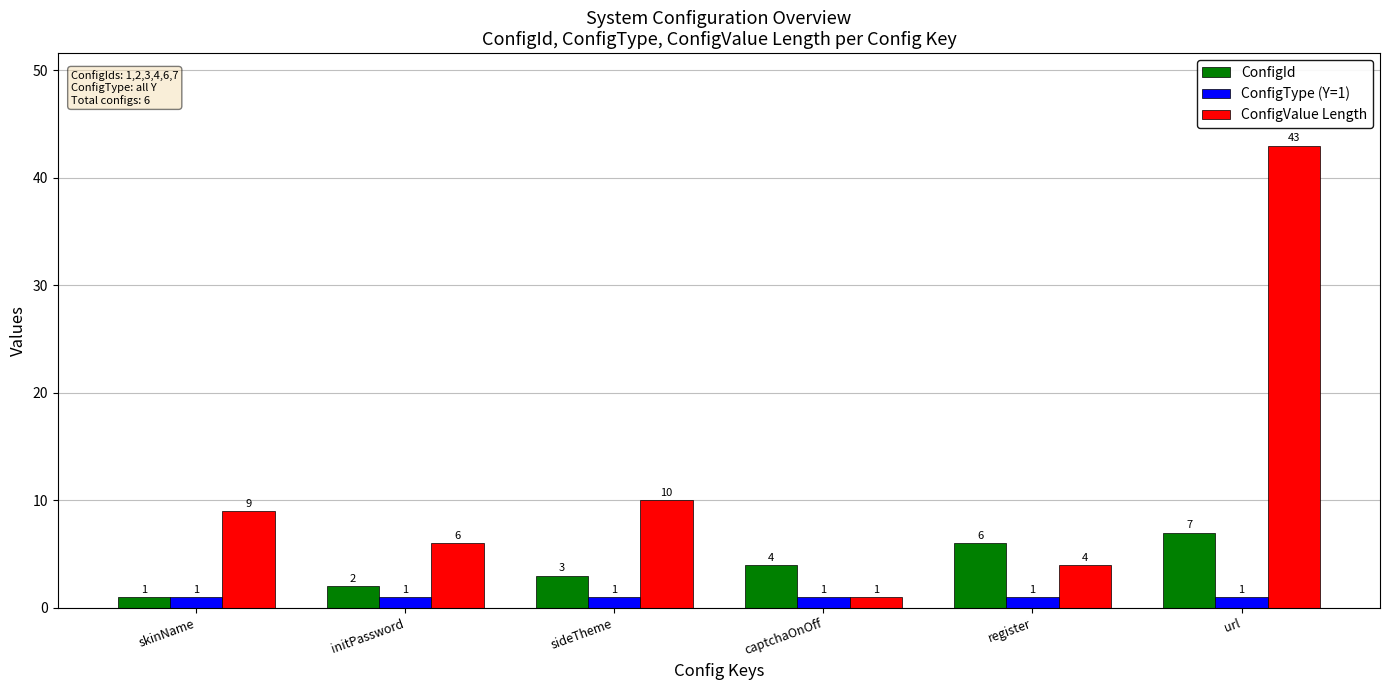

What is the maximum value shown in the chart?

43